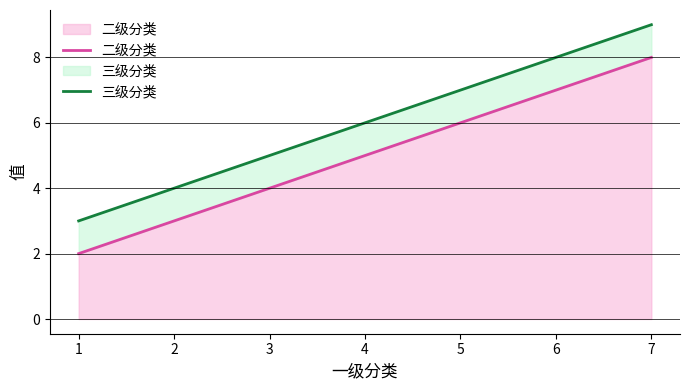

Is it true that 二级分类 equals 2 at 1?

True